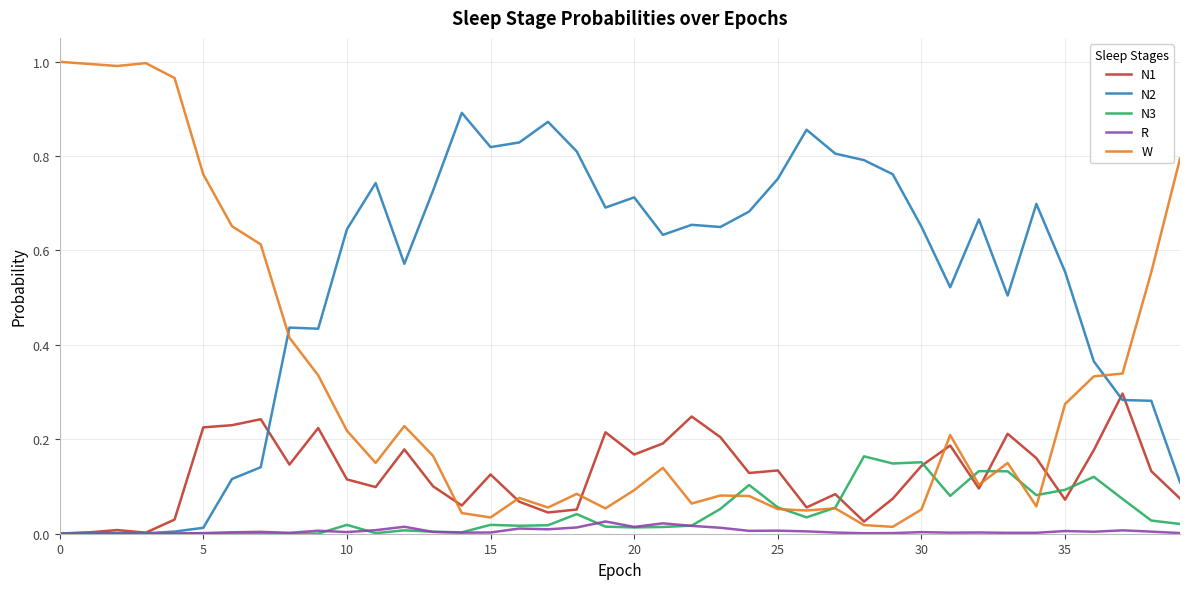

List the series in order of their peak value, lowest first.

R, N3, N1, N2, W